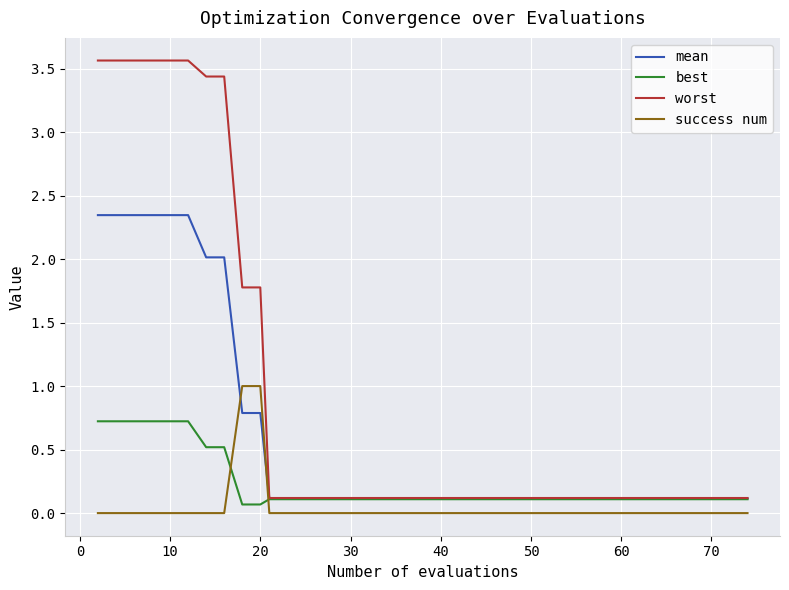

What is the average value of the best series?

0.2